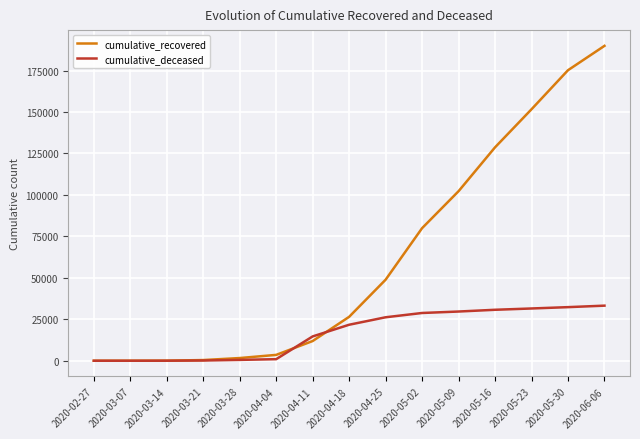

Which series has the largest range (max minus min)?

cumulative_recovered